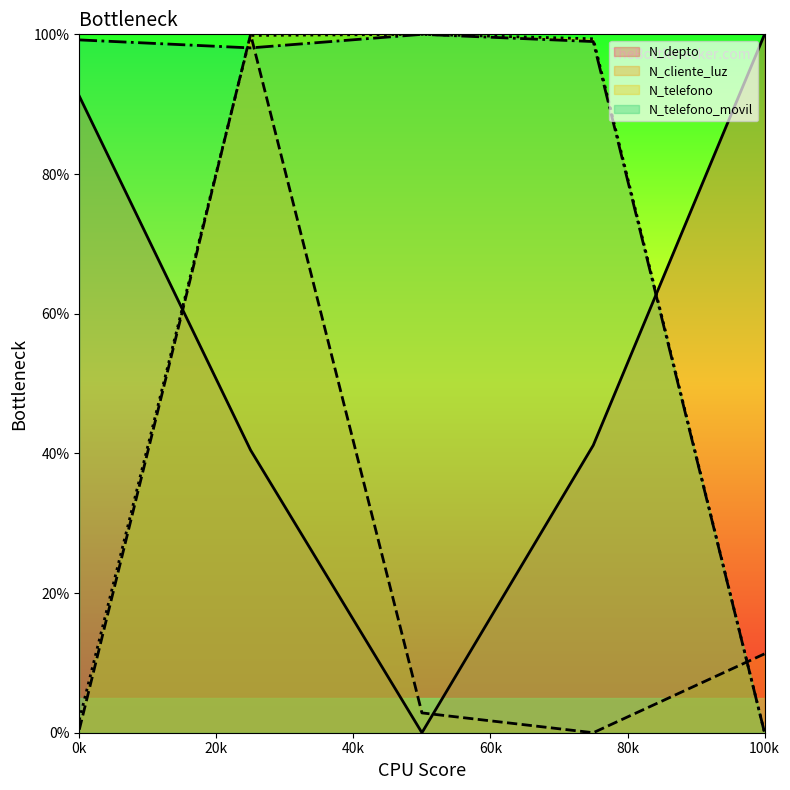

What is the difference between the second highest and second lowest values in the N_depto series?

0.5